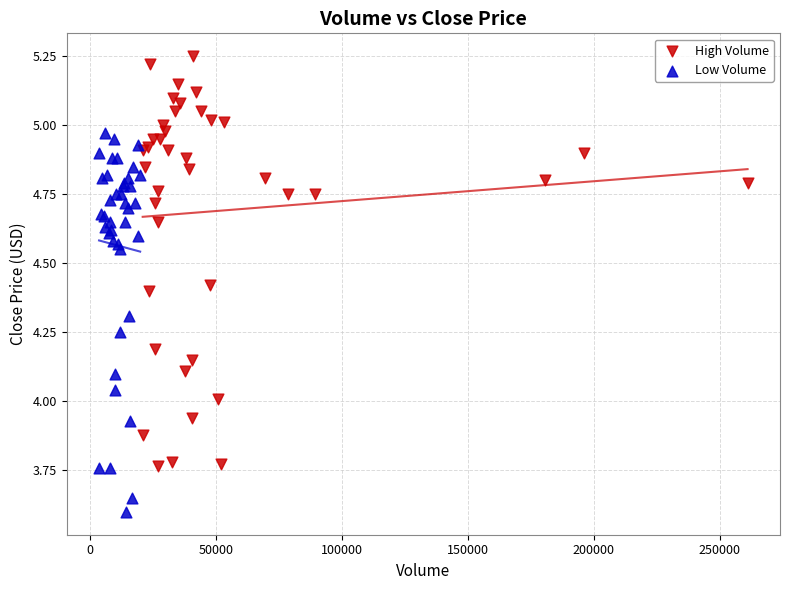

Which series contains the highest Y value?

High Volume